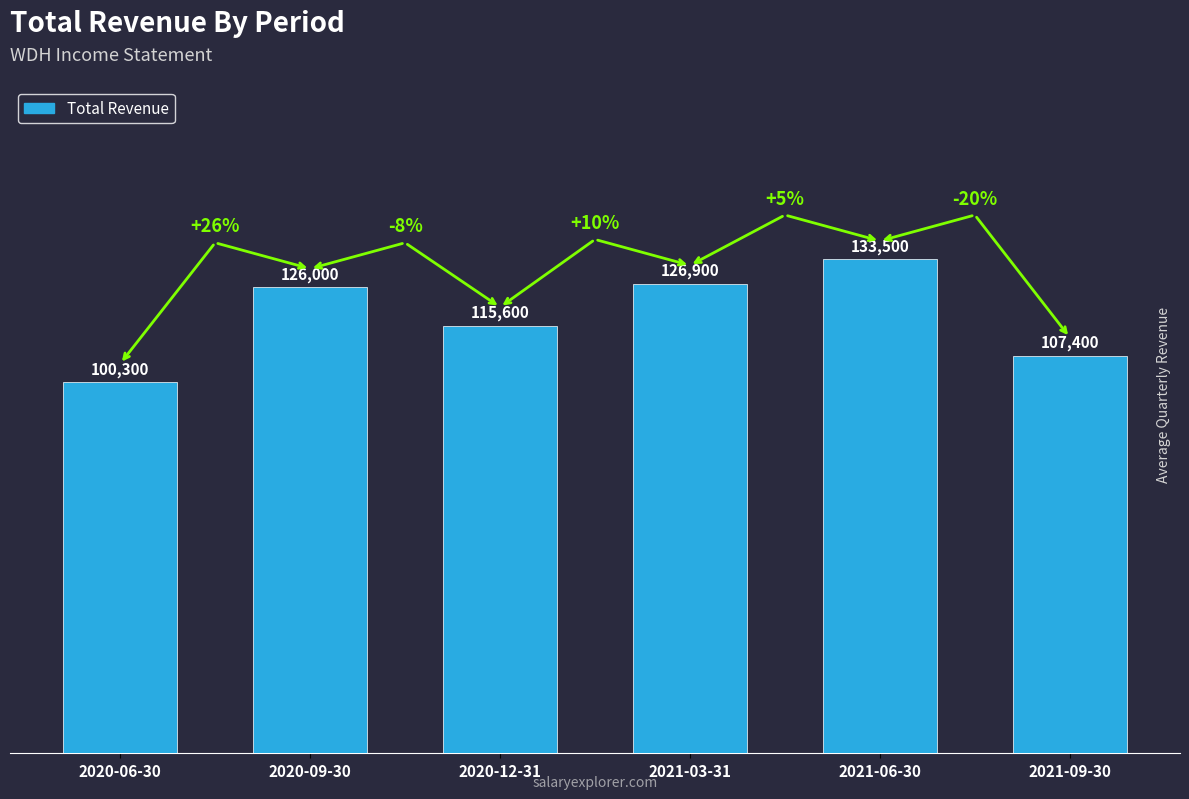

Are the bars grouped side by side (vs. stacked)?

No